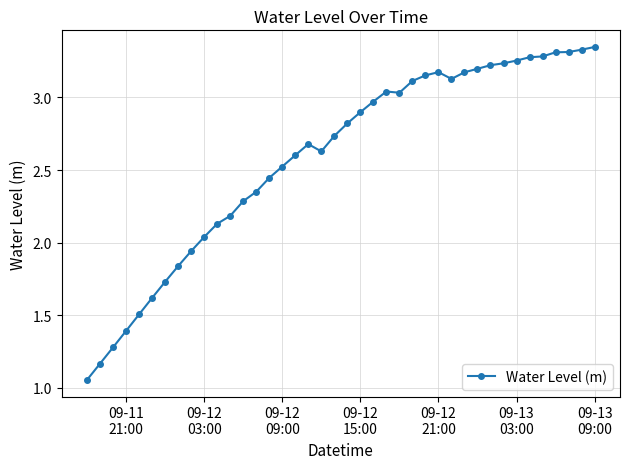

Count the number of data series in this chart.

1